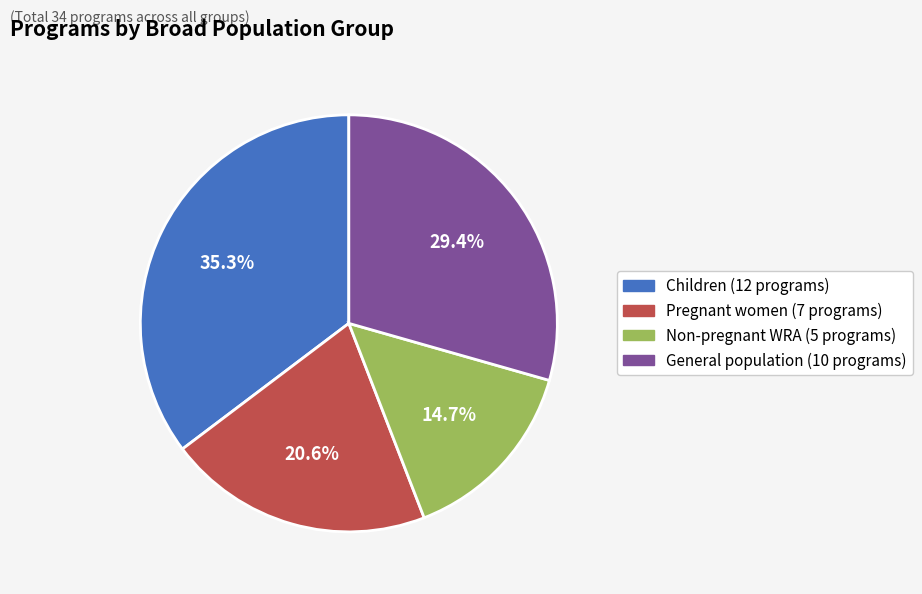

Is there any slice that represents more than half of the pie?

No